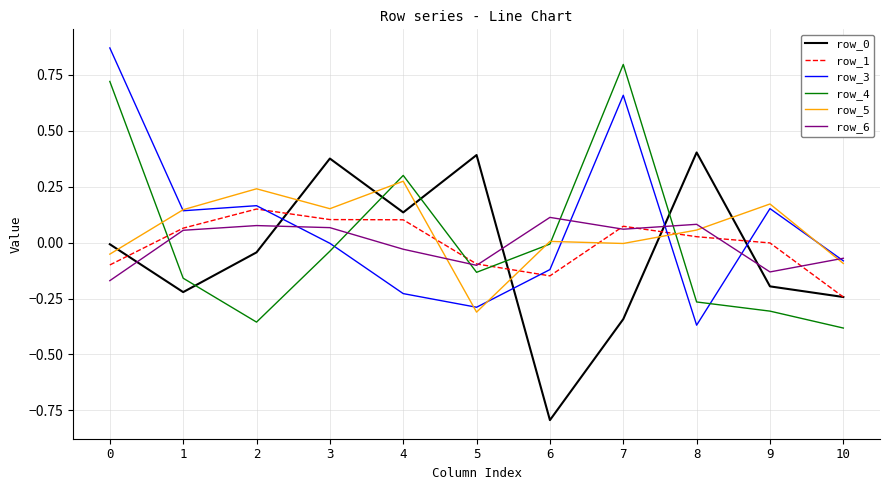

True or false: row_6 has a value of 0.1 at 2.

True